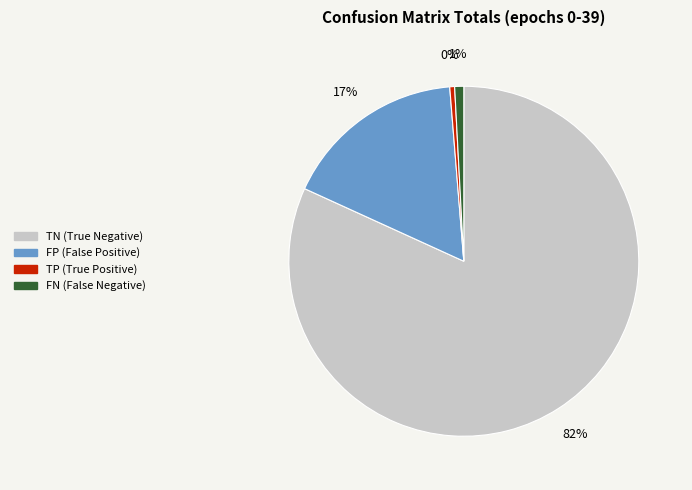

To the nearest percent, what percentage of the pie is TN (True Negative)?

82%